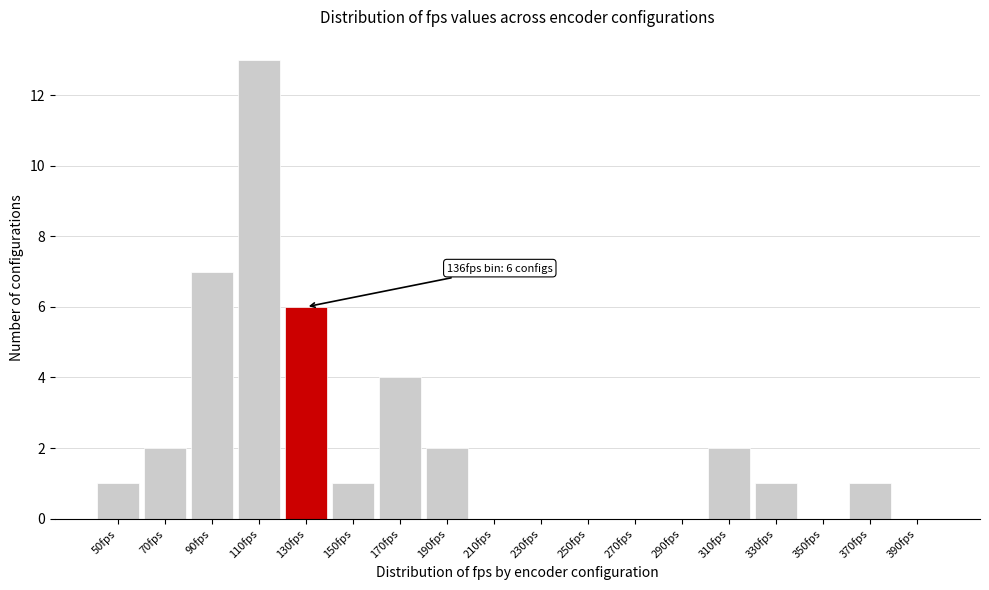

Reading left to right, list all the values displayed in this chart.

50fps=1	70fps=2	90fps=7	110fps=13	130fps=6	150fps=1	170fps=4	190fps=2	210fps=0	230fps=0	250fps=0	270fps=0	290fps=0	310fps=2	330fps=1	350fps=0	370fps=1	390fps=0